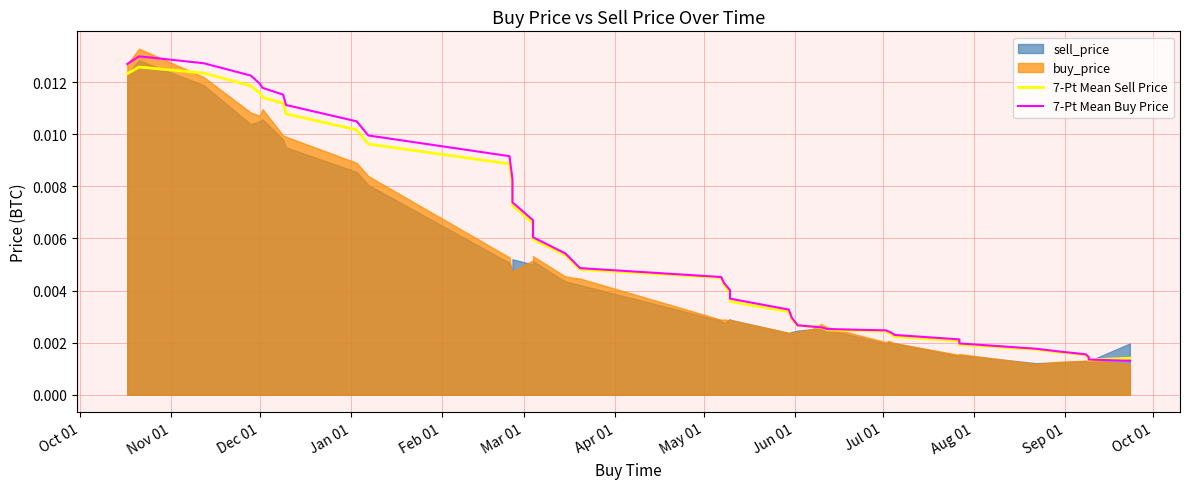

Does the chart display data point markers on the line(s)?

No